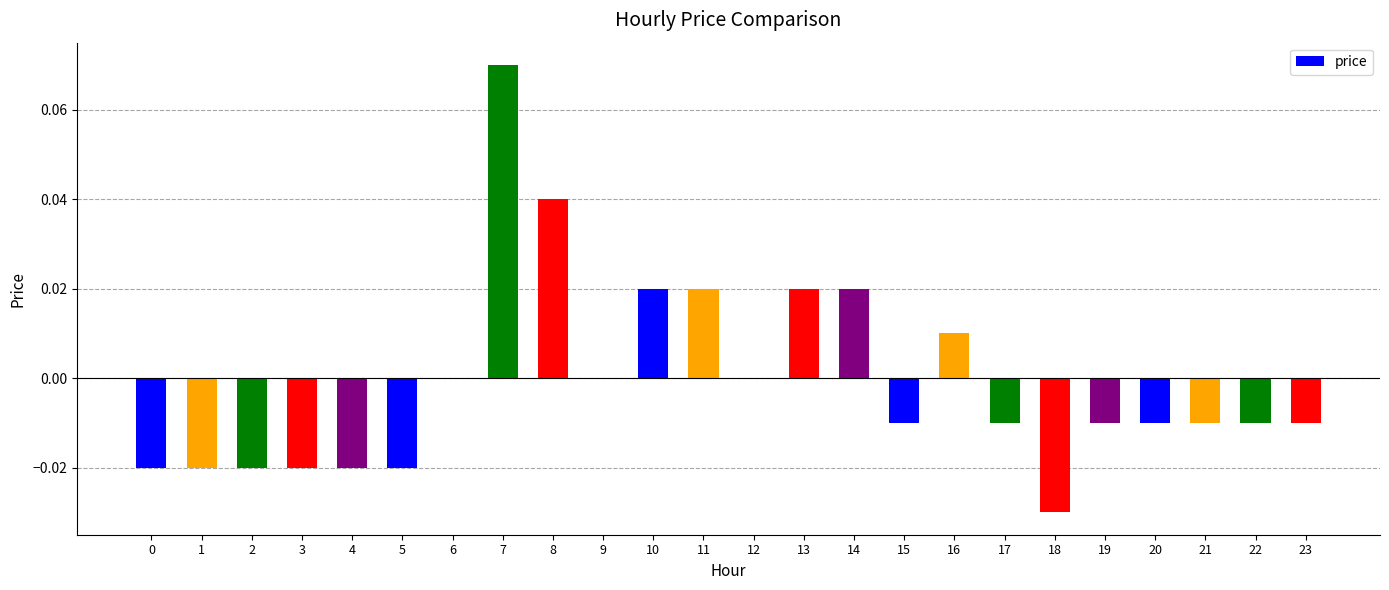

True or false: the data shows 0.0 at 12.

True